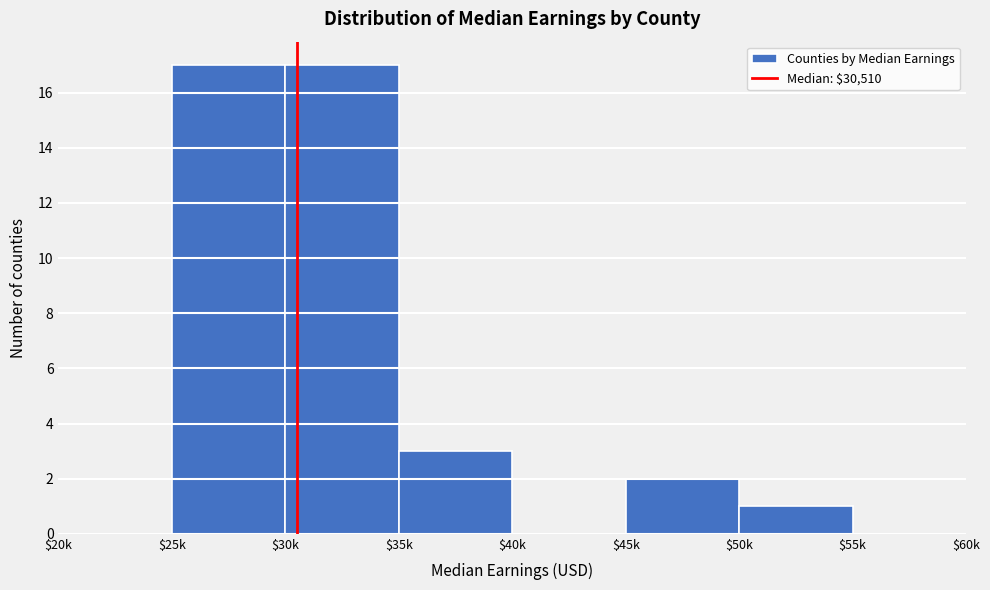

What is the sum of all values?

40